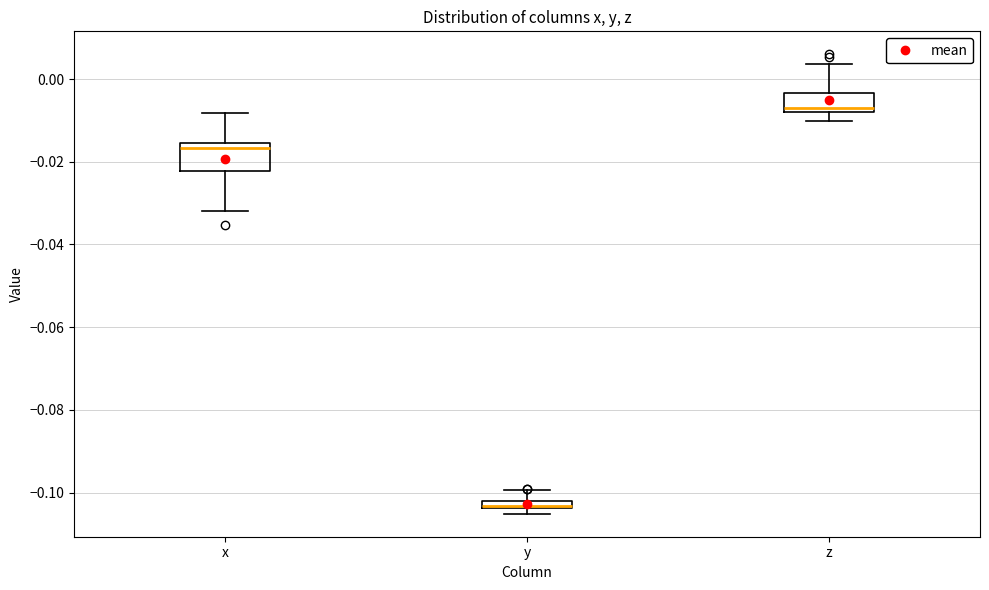

Comparing the boxes themselves (not the whiskers), which one is the tallest?

x